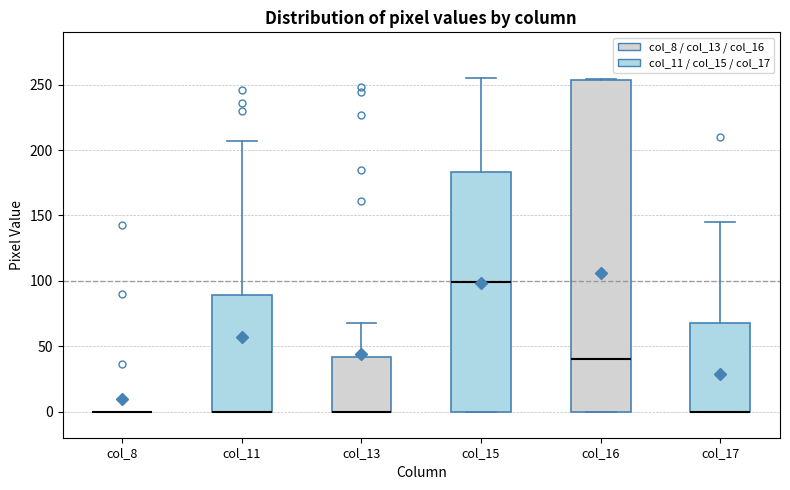

Reading left to right, read every box against the y-axis: the position of its median line, the range the box covers, and the ends of its whiskers. The values are not printed on the chart, so give them approximately, as read against the axis.

col_8: box collapsed to a line at 0, whiskers 0 to 0
col_11: median 0 (drawn on the box's lower edge), box 0 to 90, whiskers 0 to 205
col_13: median 0 (drawn on the box's lower edge), box 0 to 40, whiskers 0 to 70
col_15: median 100, box 0 to 185, whiskers 0 to 255
col_16: median 40, box 0 to 255, whiskers 0 to 255
col_17: median 0 (drawn on the box's lower edge), box 0 to 70, whiskers 0 to 145